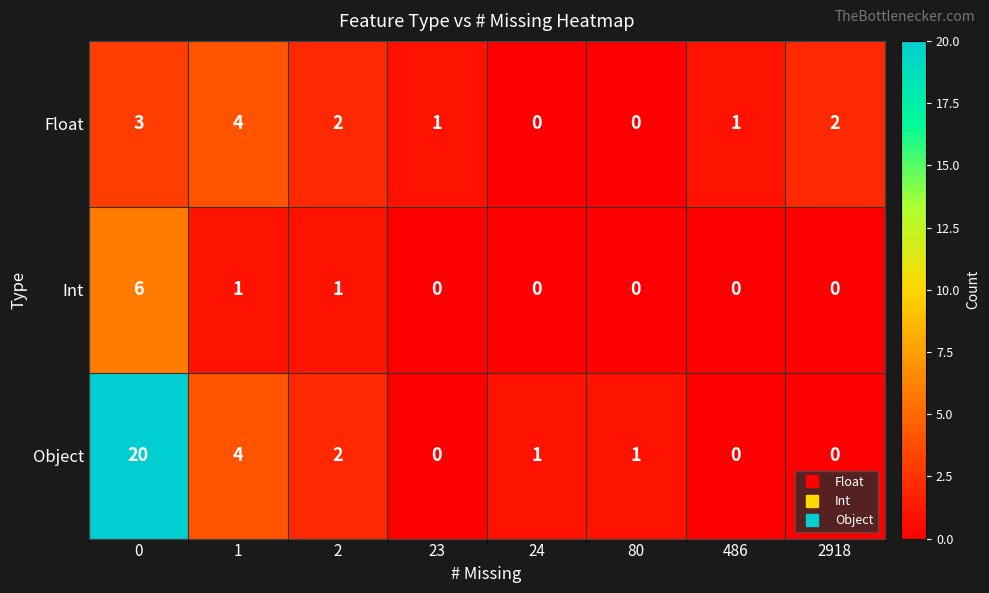

Reading right to left, list all the values displayed in this chart.

Float: 2918=2	486=1	80=0	24=0	23=1	2=2	1=4	0=3
Int: 2918=0	486=0	80=0	24=0	23=0	2=1	1=1	0=6
Object: 2918=0	486=0	80=1	24=1	23=0	2=2	1=4	0=20